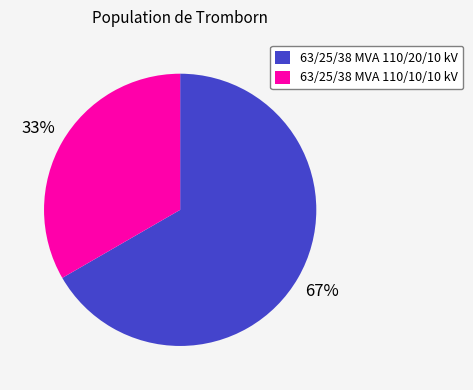

Which category has the smallest portion of the pie?

63/25/38 MVA 110/10/10 kV